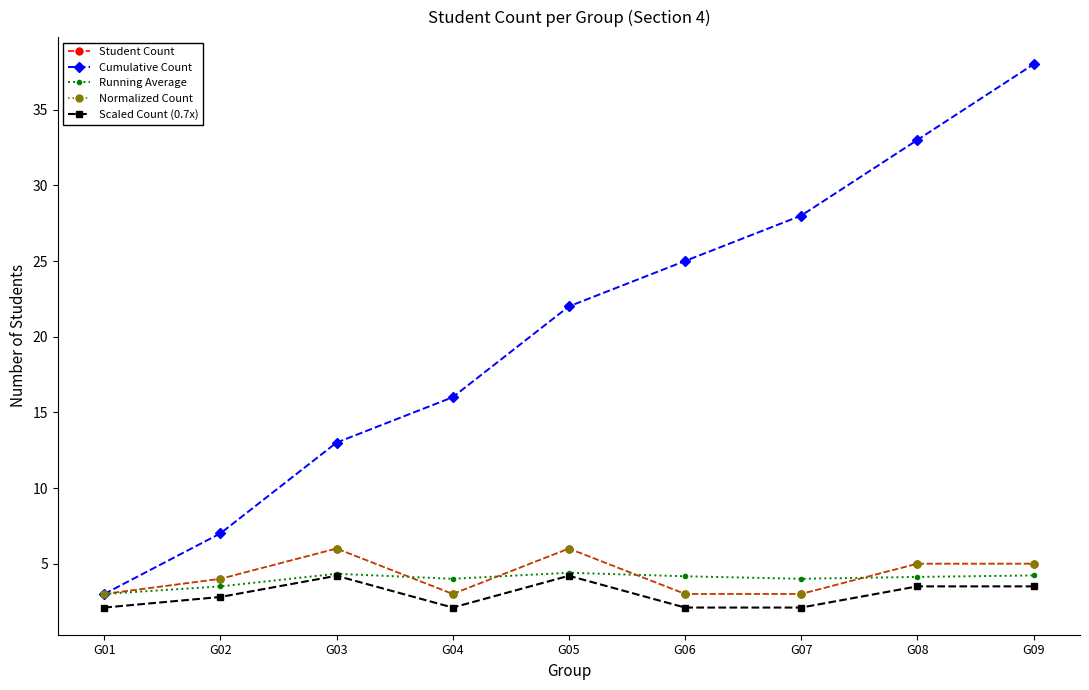

Which series ends up on top after the final intersection of Student Count and Running Average?

Student Count